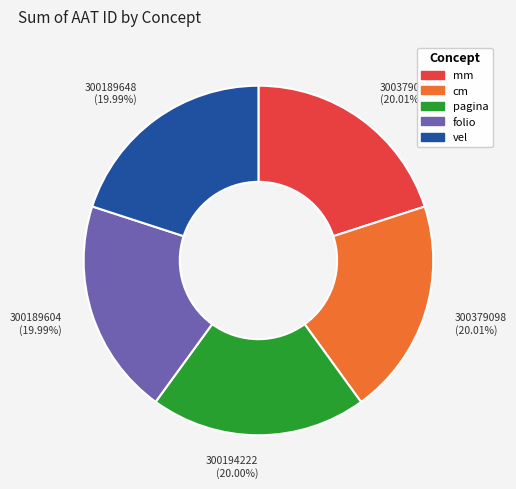

To the nearest percent, what is the average slice percentage?

20%